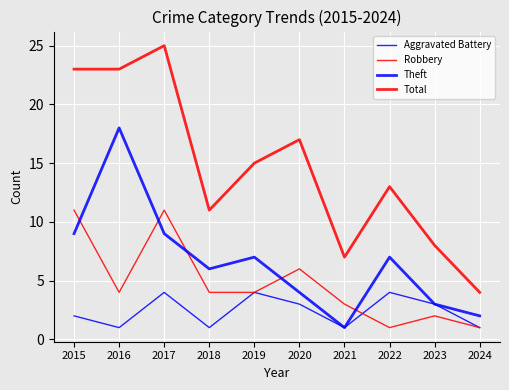

What is the sum of all Aggravated Battery values?

24